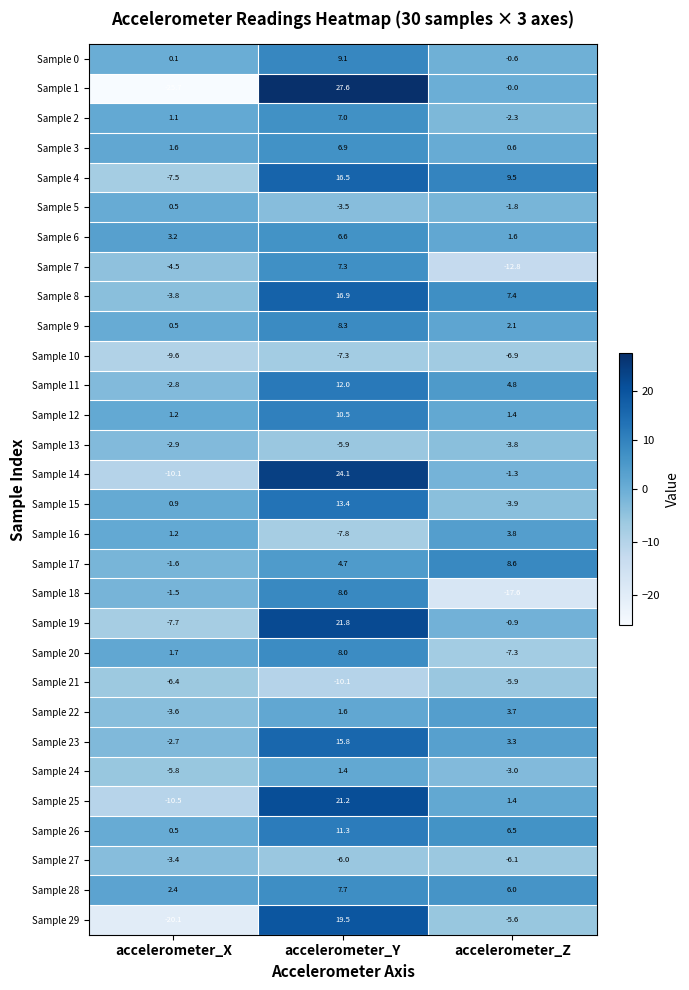

True or false: Sample 20 has a value of 1.7 at accelerometer_X.

True